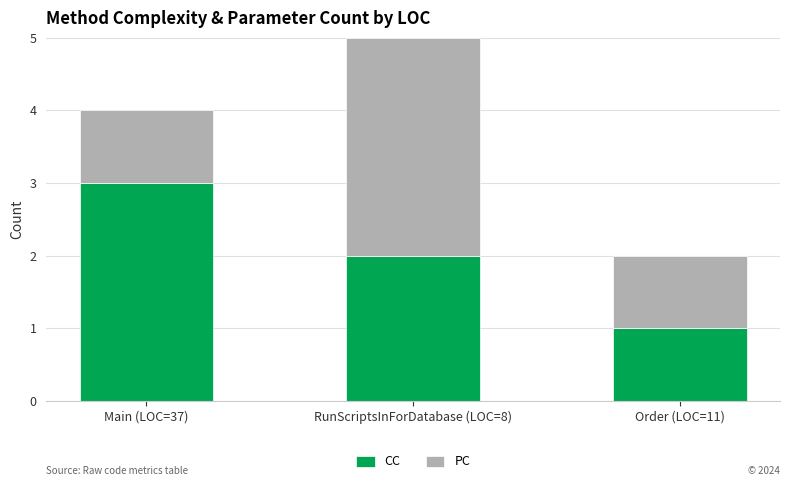

Which category has the highest value in the CC series?

Main (LOC=37)